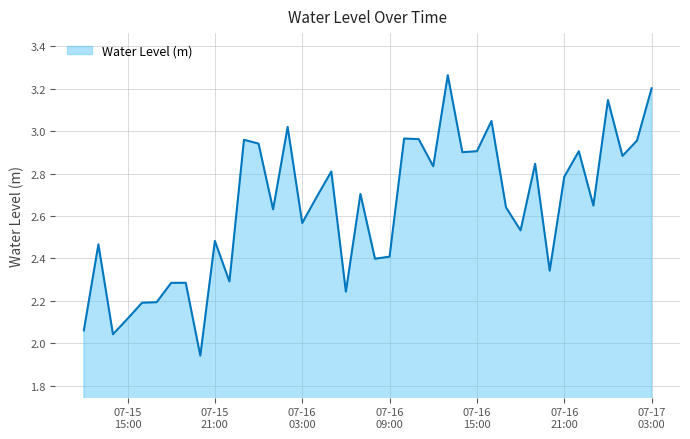

How many lines are shown in the chart?

1